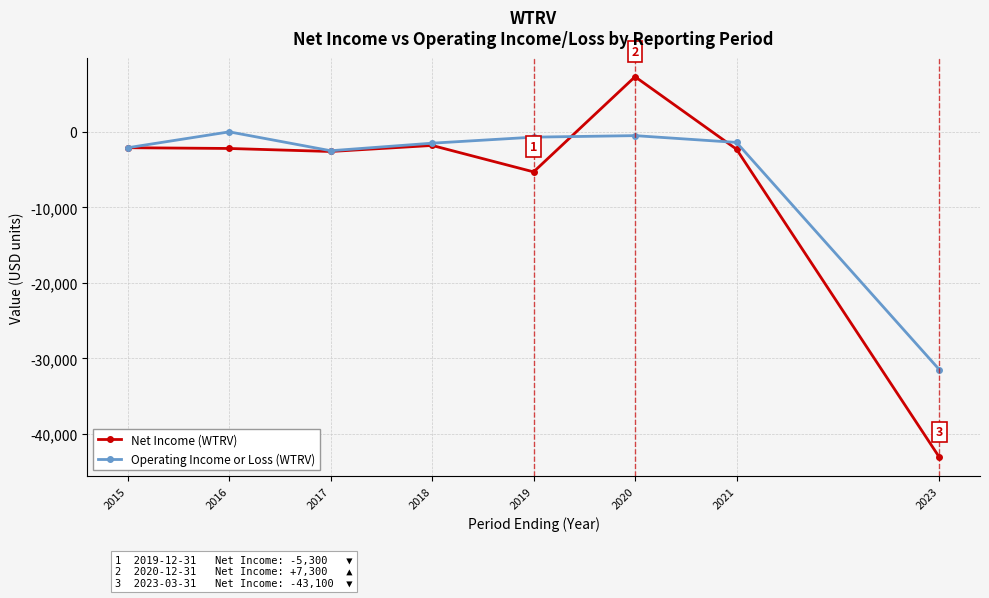

True or false: Net Income (WTRV) has more than 1 interior local peaks.

True